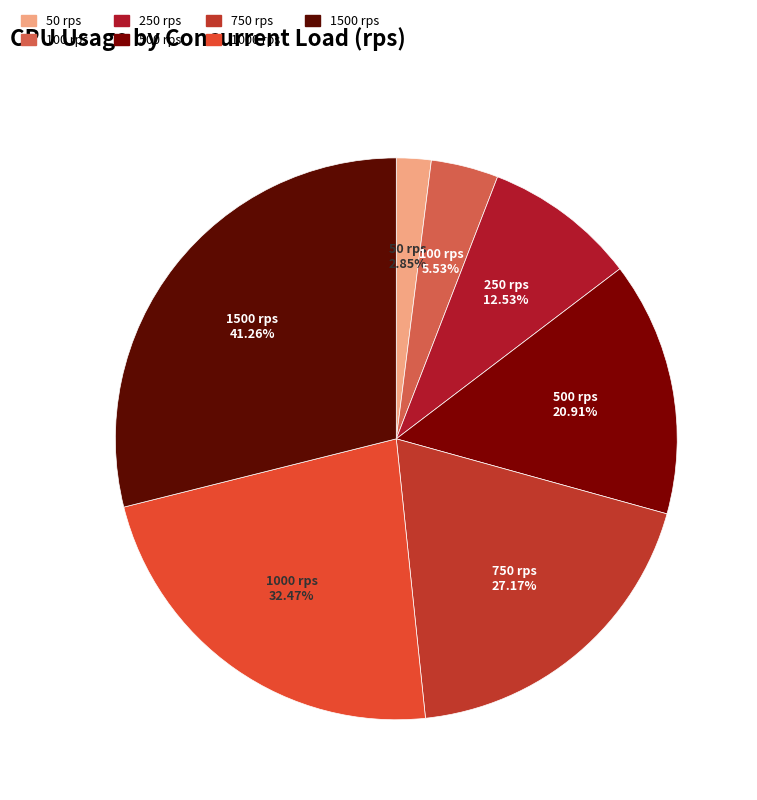

Count the number of slices in the pie.

7